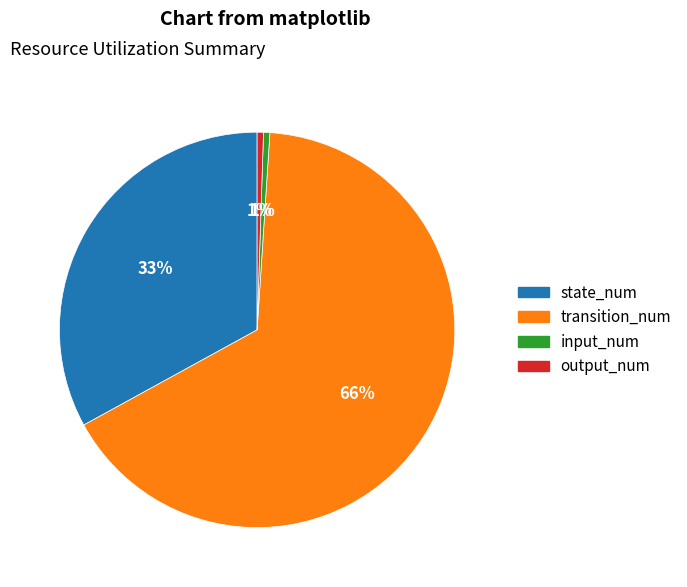

To the nearest percent, what is the combined percentage of transition_num and output_num?

66%